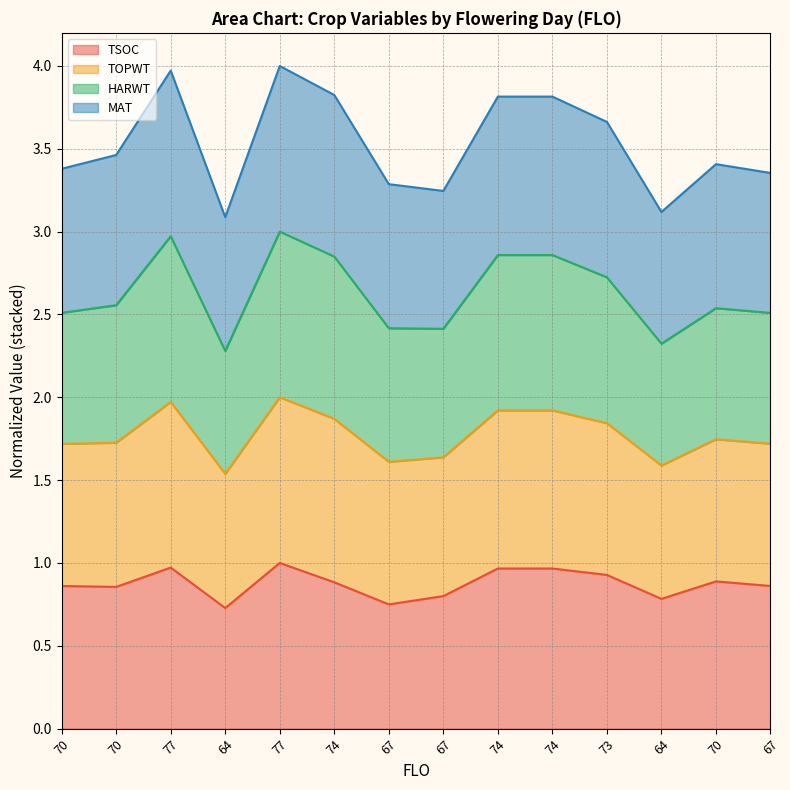

True or false: TSOC has more than 1 points higher than both neighbors.

True